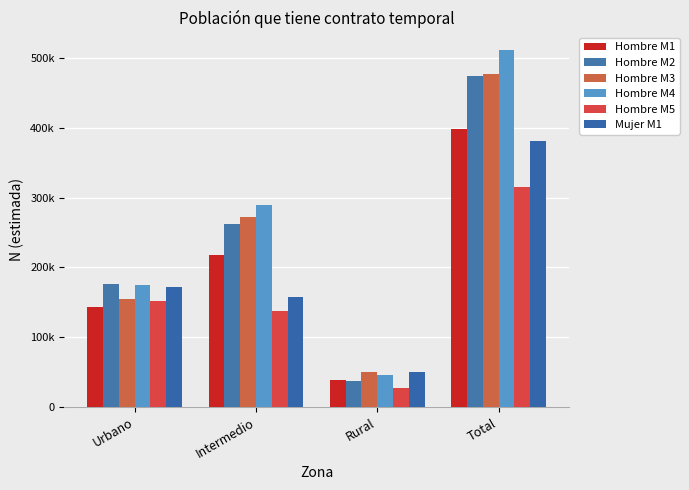

Does the chart contain stacked bars?

No